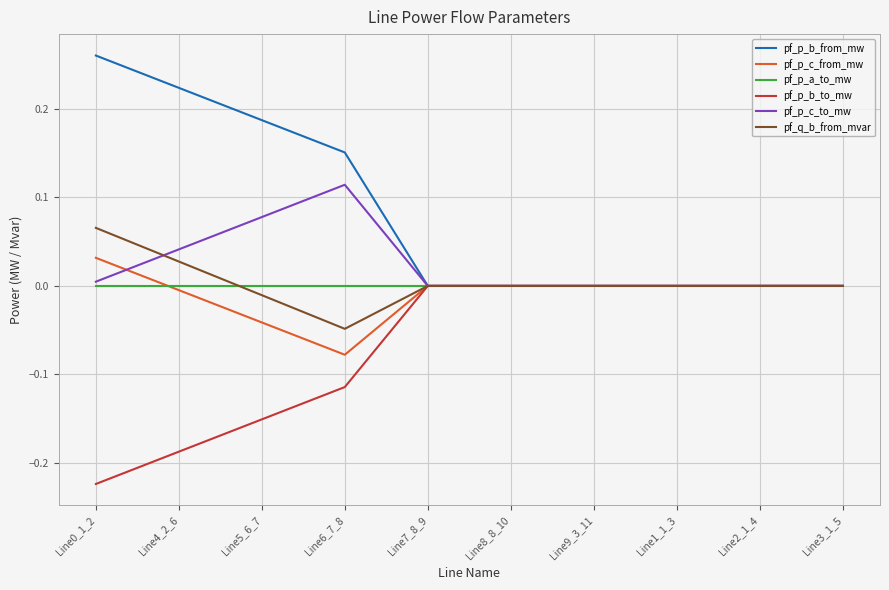

Which series has the widest spread of values?

pf_p_b_from_mw